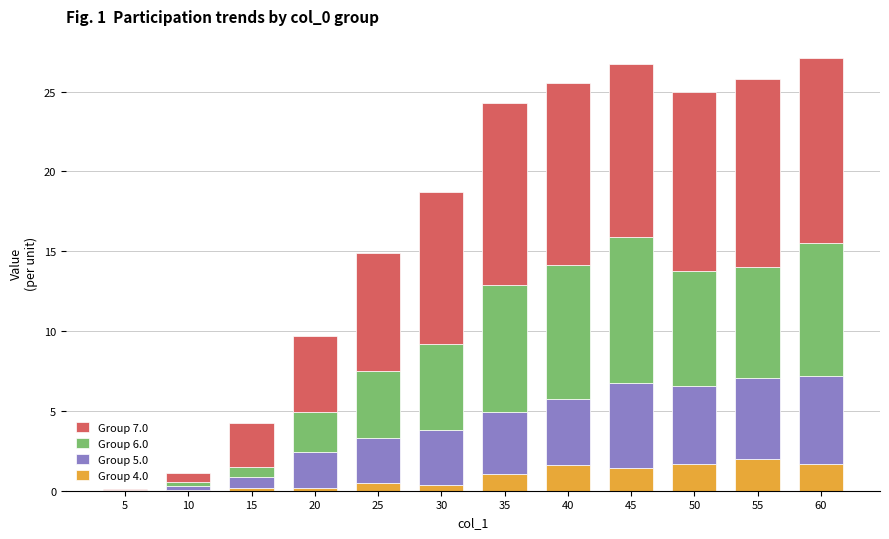

How many data points in Group 4.0 are above 1?

6